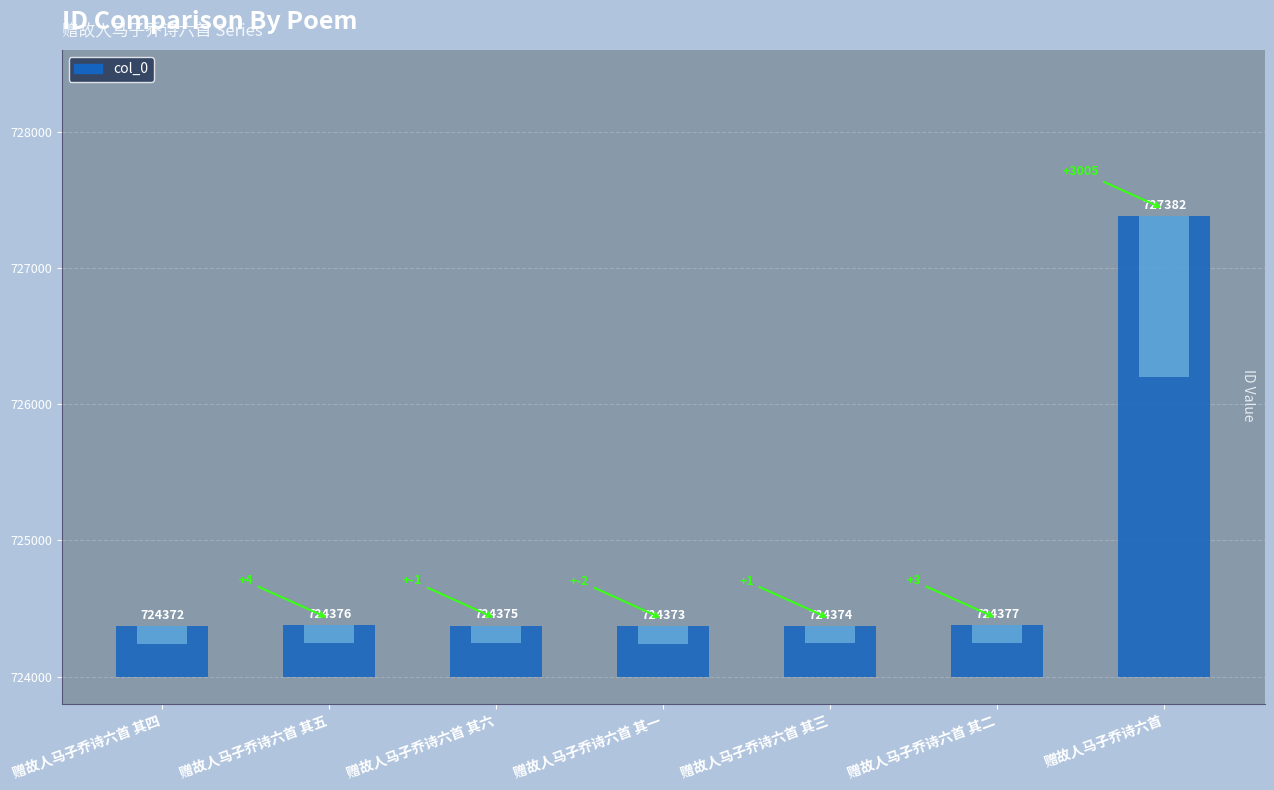

Reading left to right, what are all the values shown in this chart?

724372	724376	724375	724373	724374	724377	727382